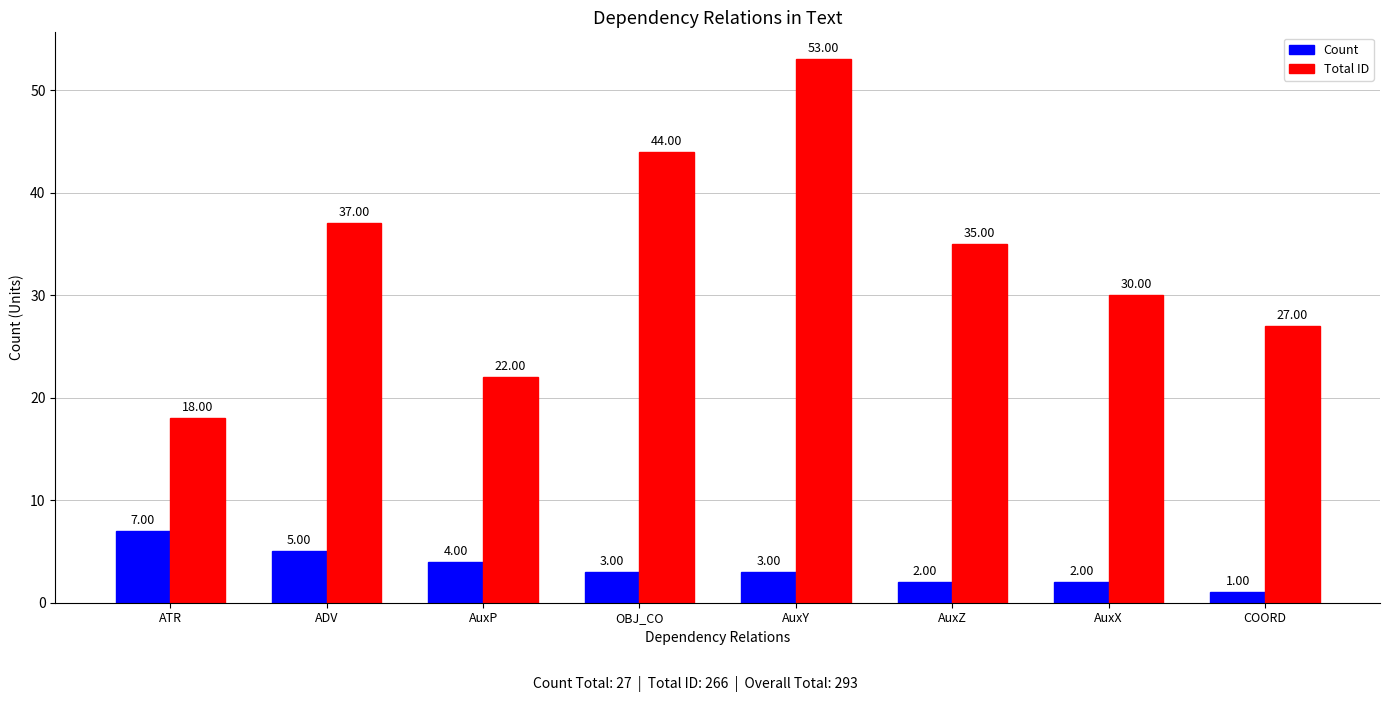

The Count series shows 2 at AuxZ. True or false?

True